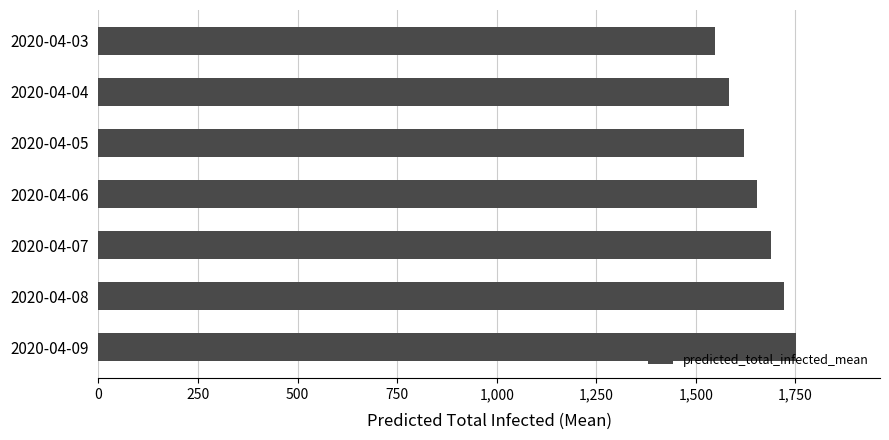

Approximately how many times larger is the value at 2020-04-07 compared to 2020-04-08?

1.0